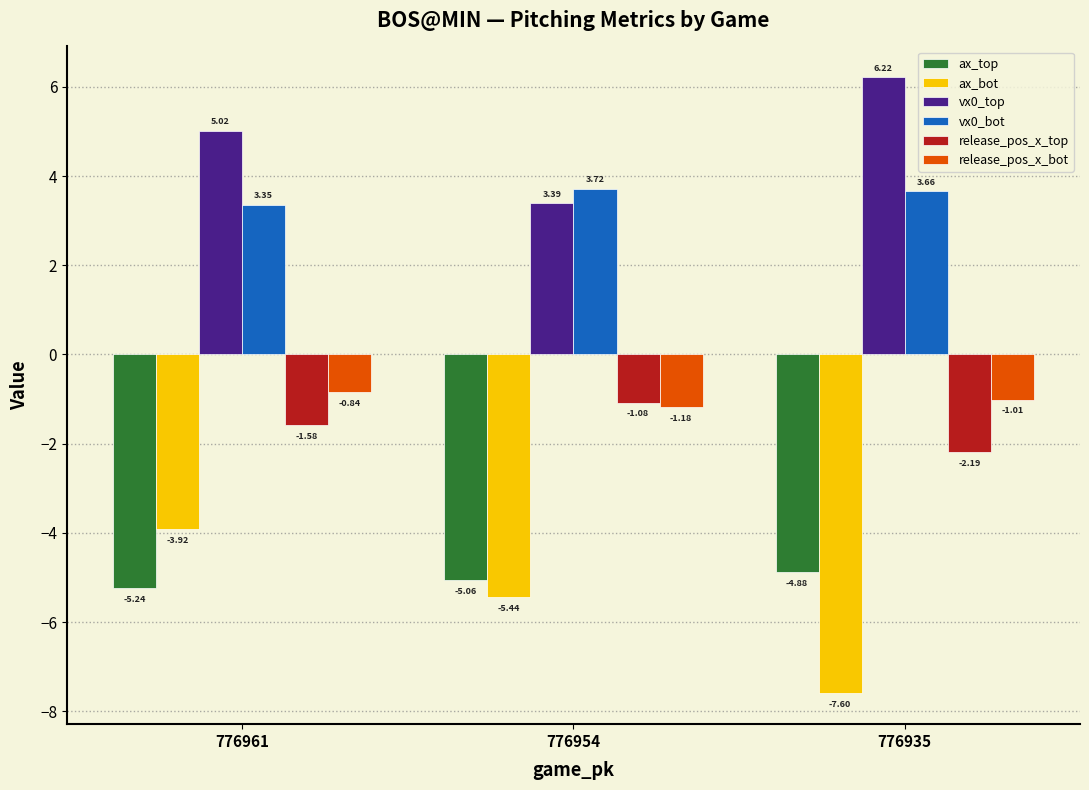

Are the bars grouped side by side (vs. stacked)?

Yes